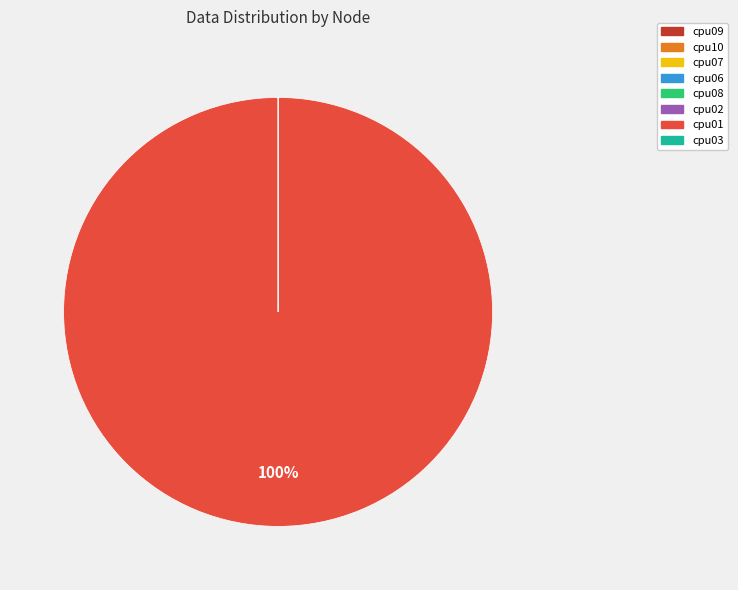

The cpu01 slice represents 94% of the pie. True or false?

False